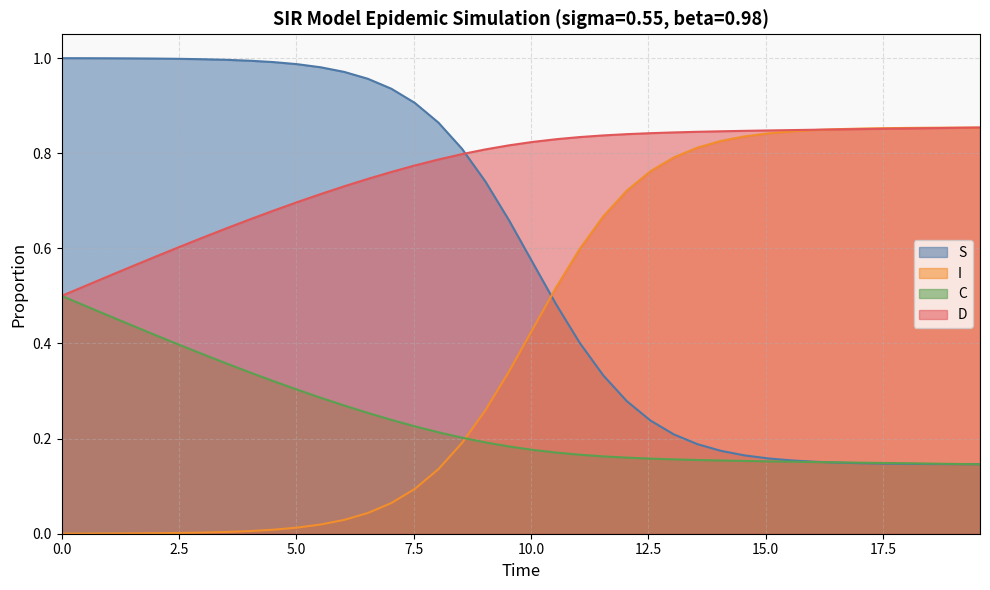

How many intersections are there between I and C?

1